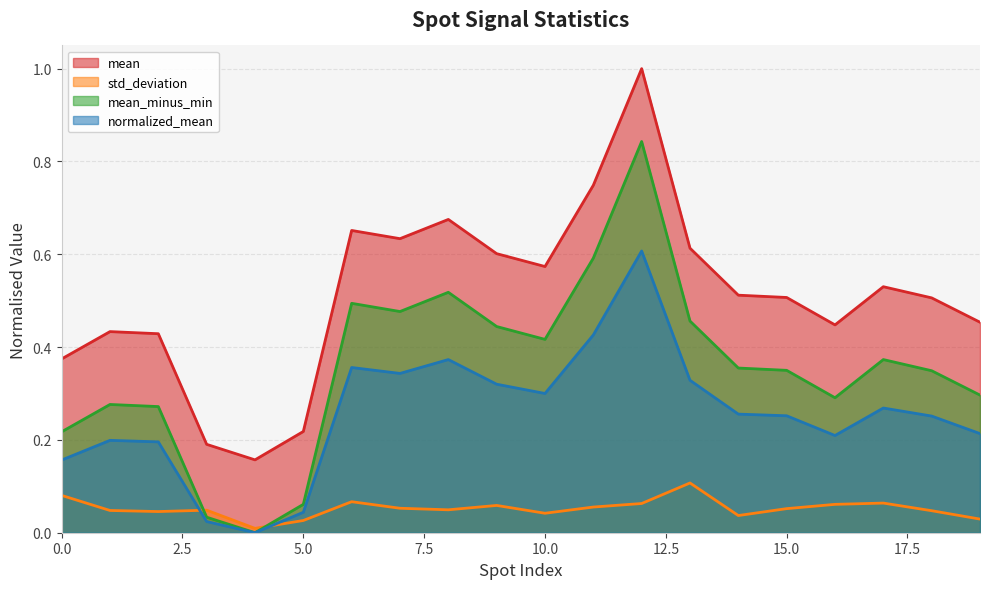

Which series has the largest total across all categories?

mean